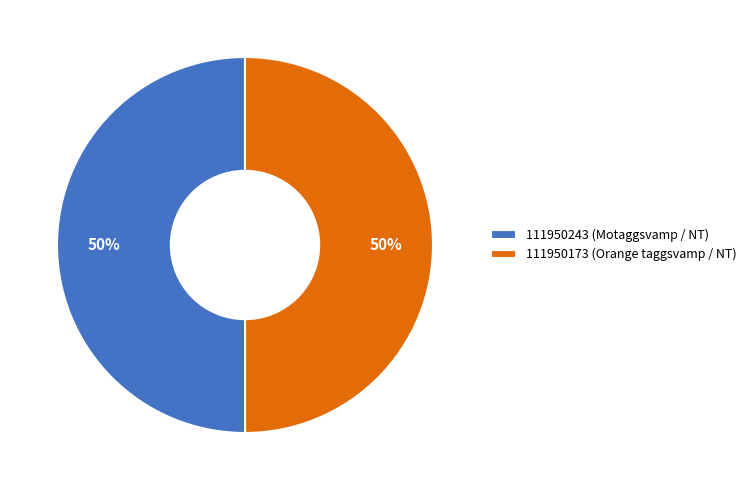

To the nearest percent, what is the average slice percentage?

50%